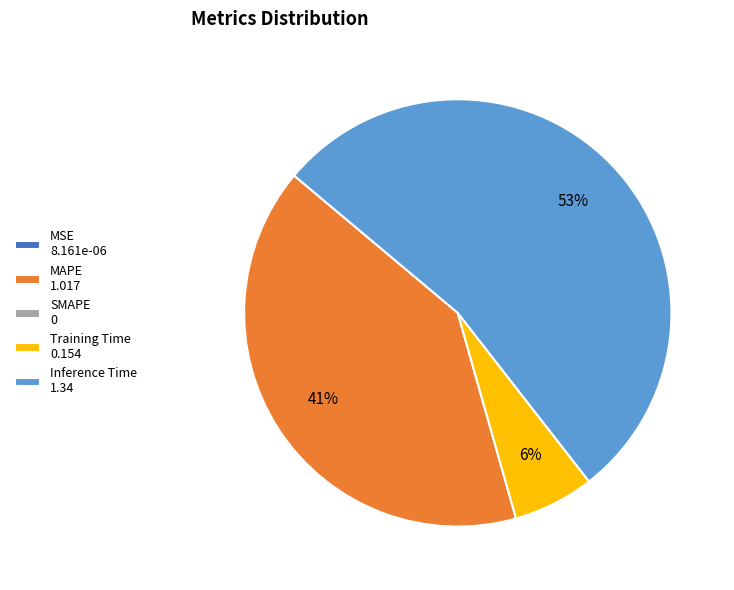

To the nearest percent, what is the difference between the largest and smallest slice percentages?

53%